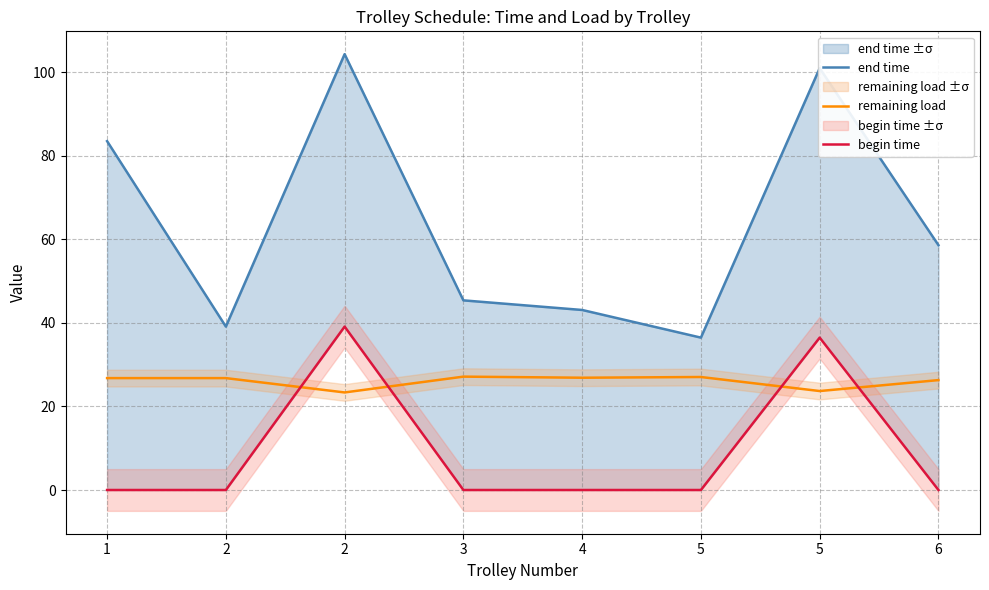

At which category does end time reach its first local peak?

2